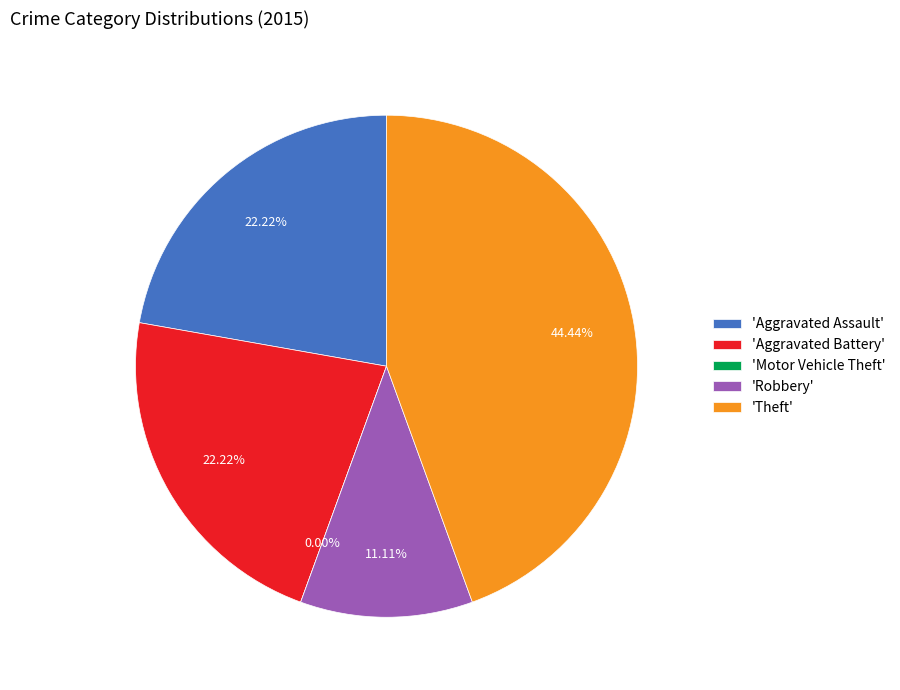

How many segments does this pie chart have?

5